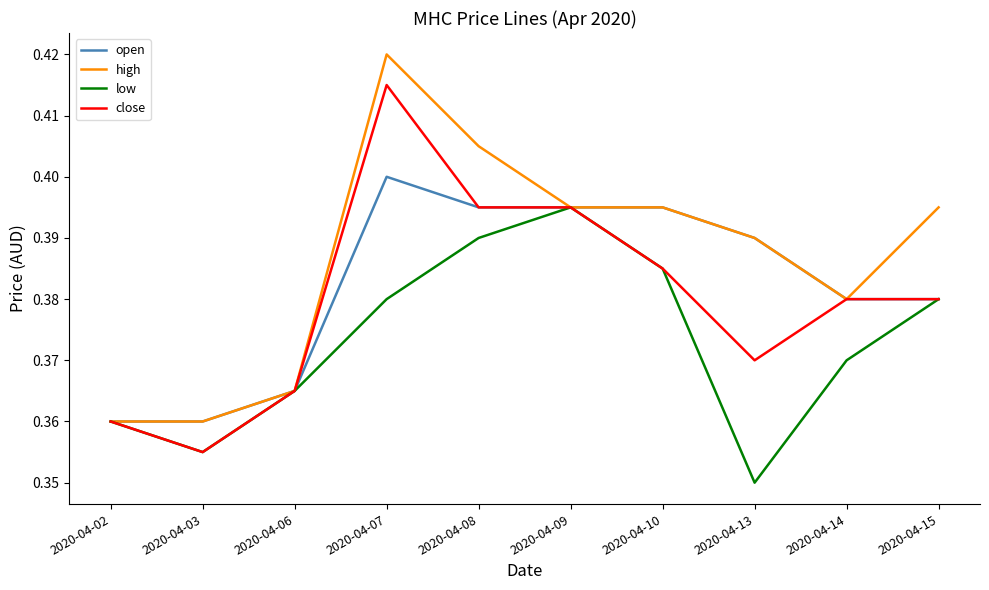

How many series are shown in this chart?

4